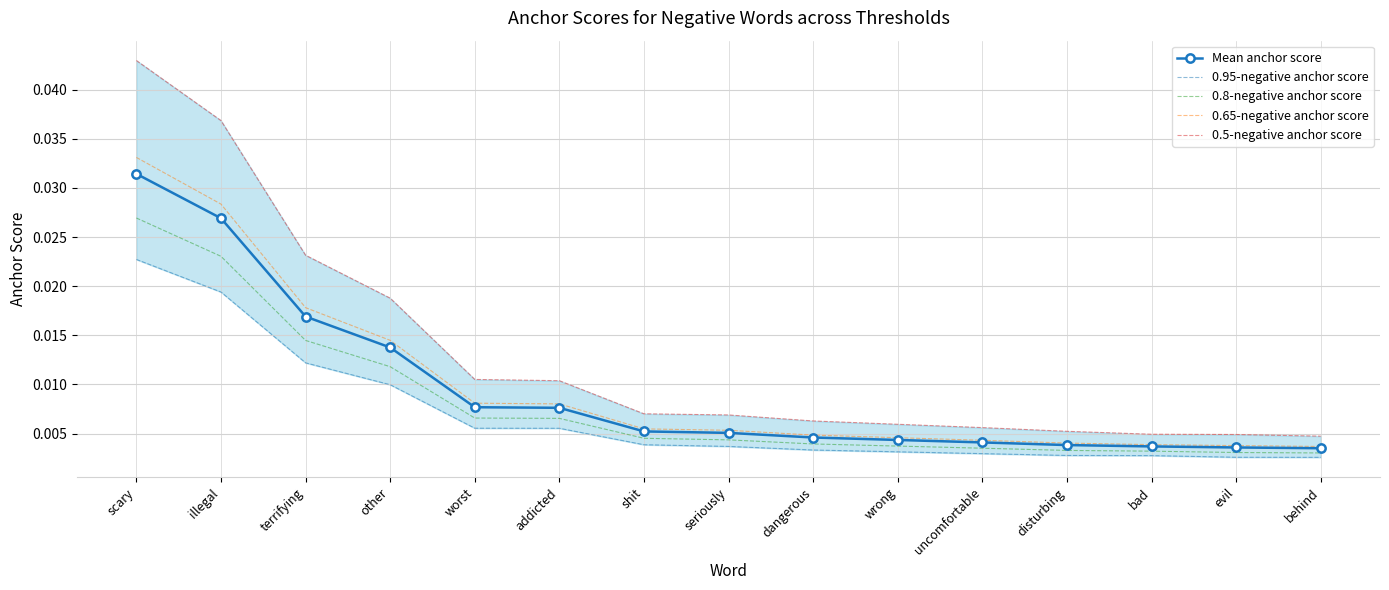

Count the number of categories in the chart.

15